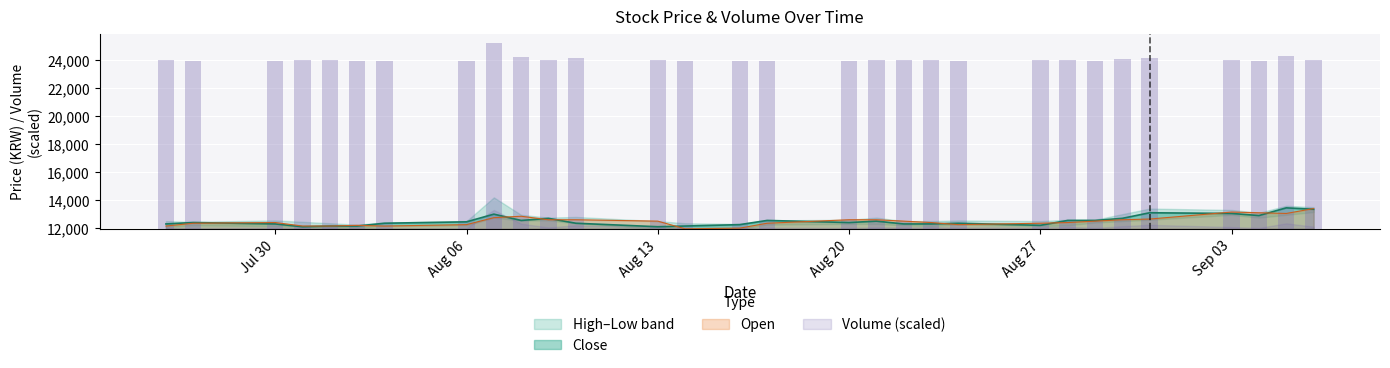

Which has a higher value, 2018-08-20 or 2018-08-28?

2018-08-28